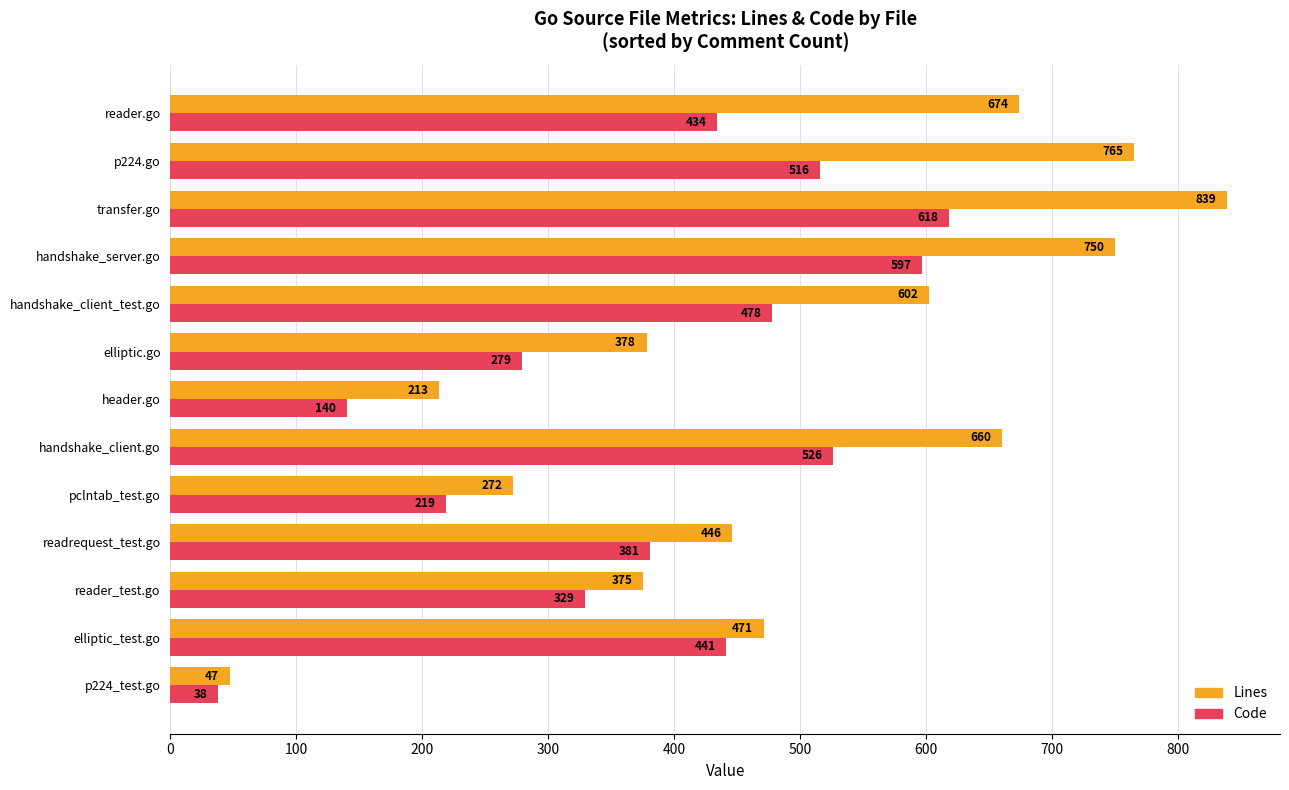

List the labels in order of Lines value, smallest first.

p224_test.go, header.go, pclntab_test.go, reader_test.go, elliptic.go, readrequest_test.go, elliptic_test.go, handshake_client_test.go, handshake_client.go, reader.go, handshake_server.go, p224.go, transfer.go